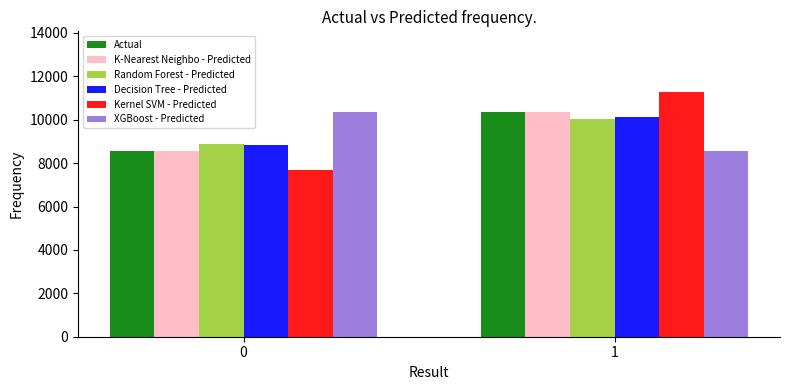

What is the sum of the XGBoost - Predicted values at 0 and 1?

18919.4